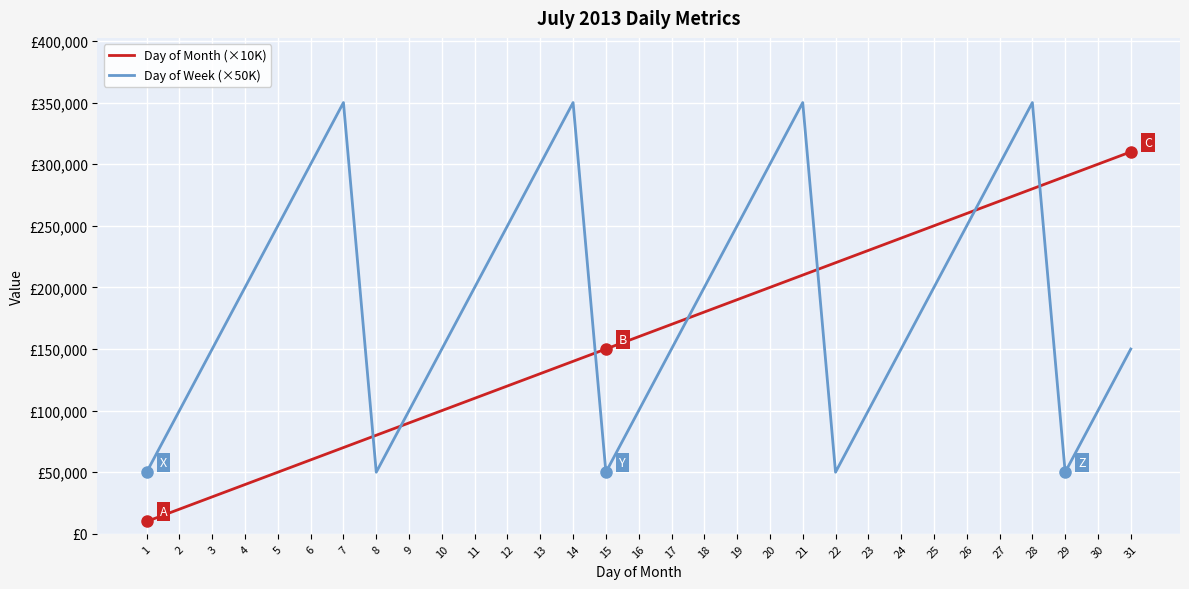

What are all the series names shown in the legend?

Day of Month (×10K), Day of Week (×50K)